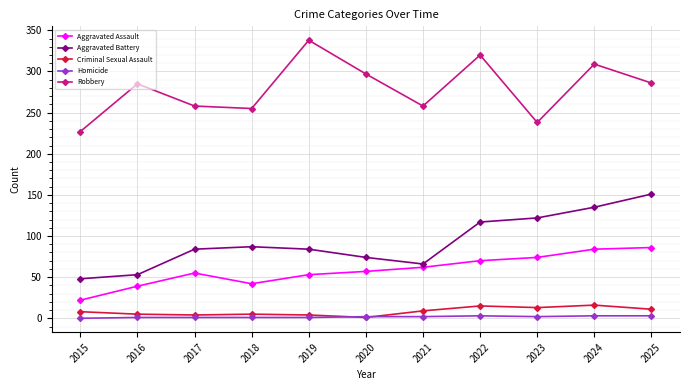

Count the number of categories in the chart.

11